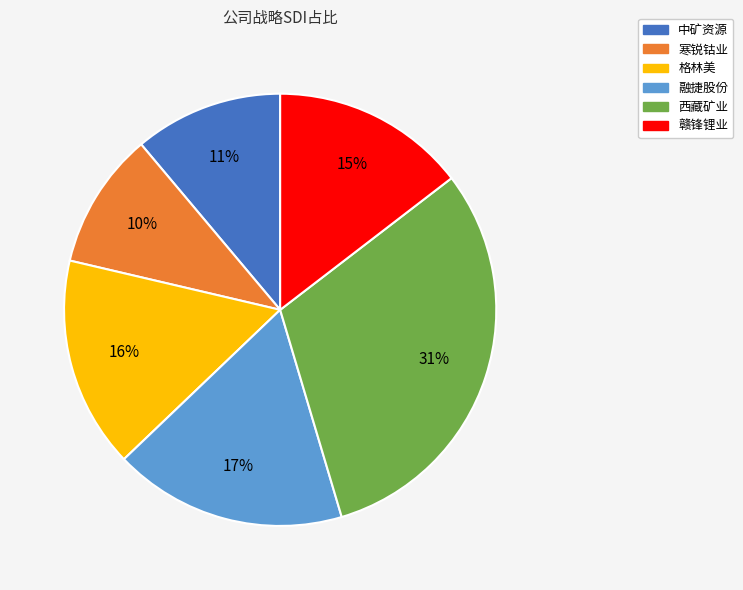

How many slices are in this pie chart?

6